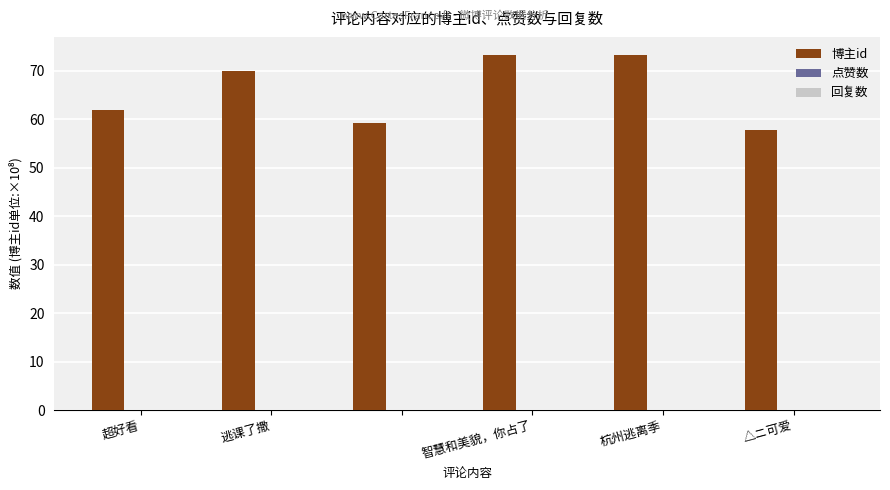

What is the average value?

65.9